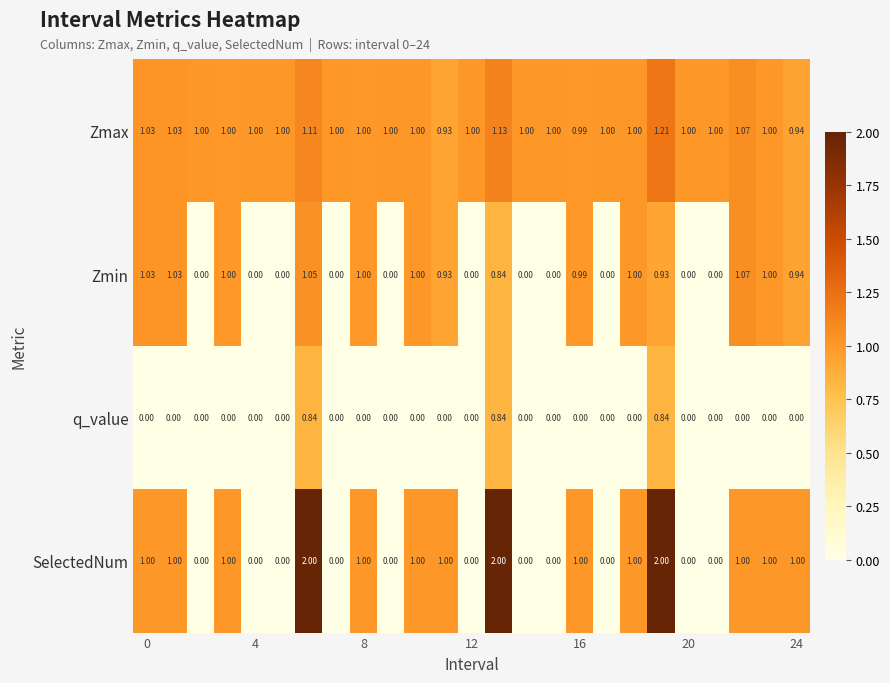

List the series in order of their peak value, lowest first.

q_value, Zmin, Zmax, SelectedNum